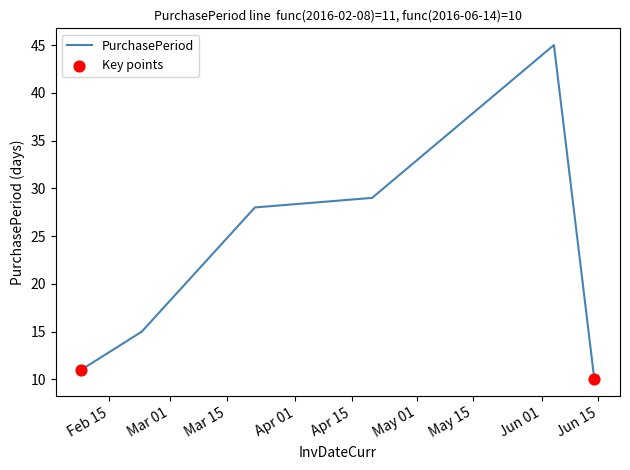

What is the smallest value displayed?

10